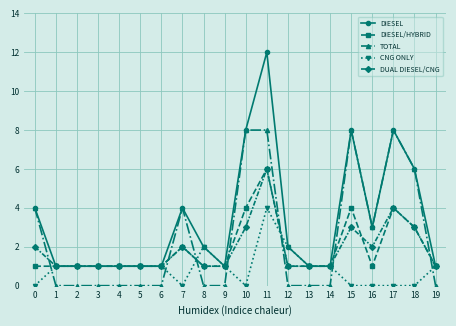

At which label does DIESEL/HYBRID reach its peak?

11